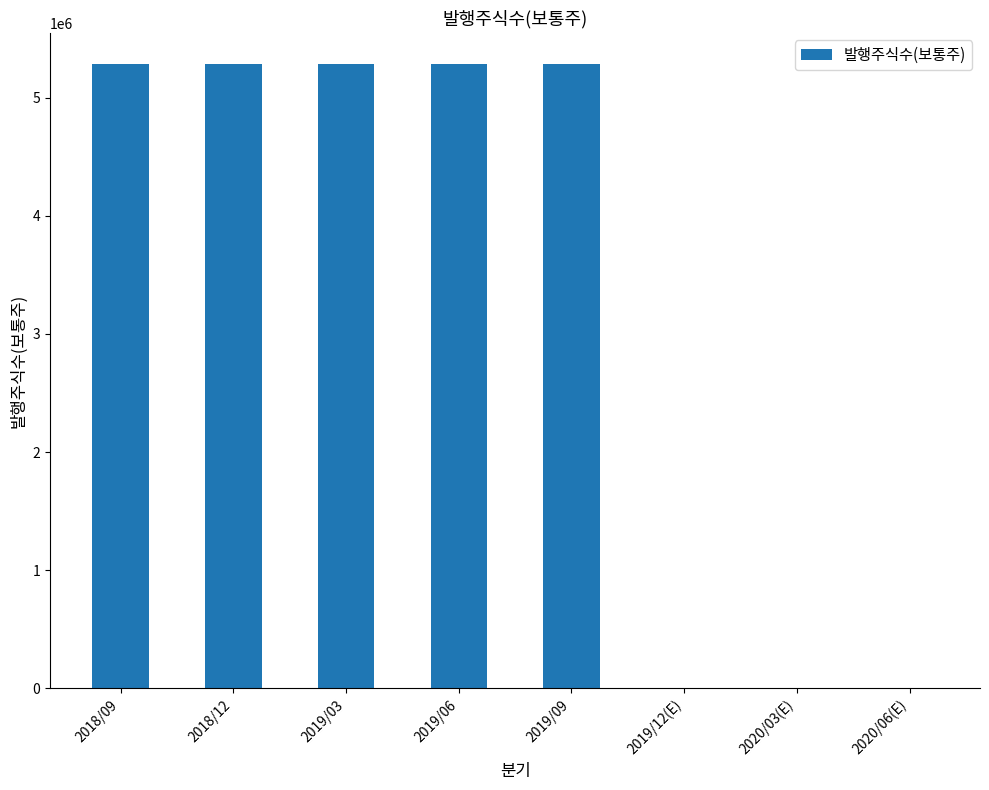

What is the sum of the values at 2019/06 and 2019/12(E)?

5286000